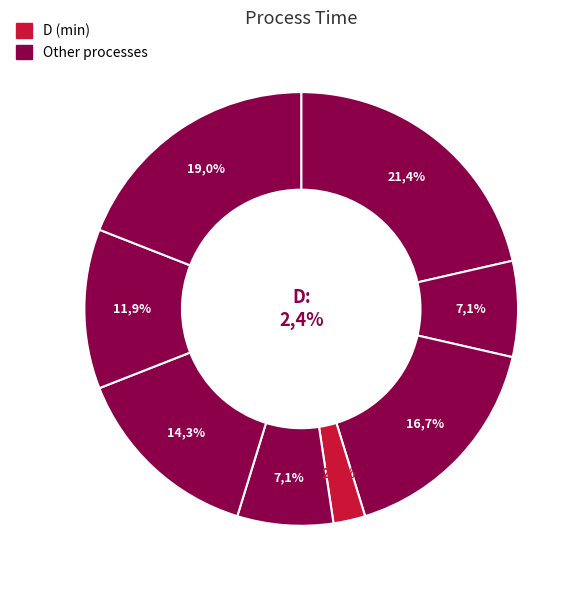

Combined, what portion of the pie is F and B?

21.4%